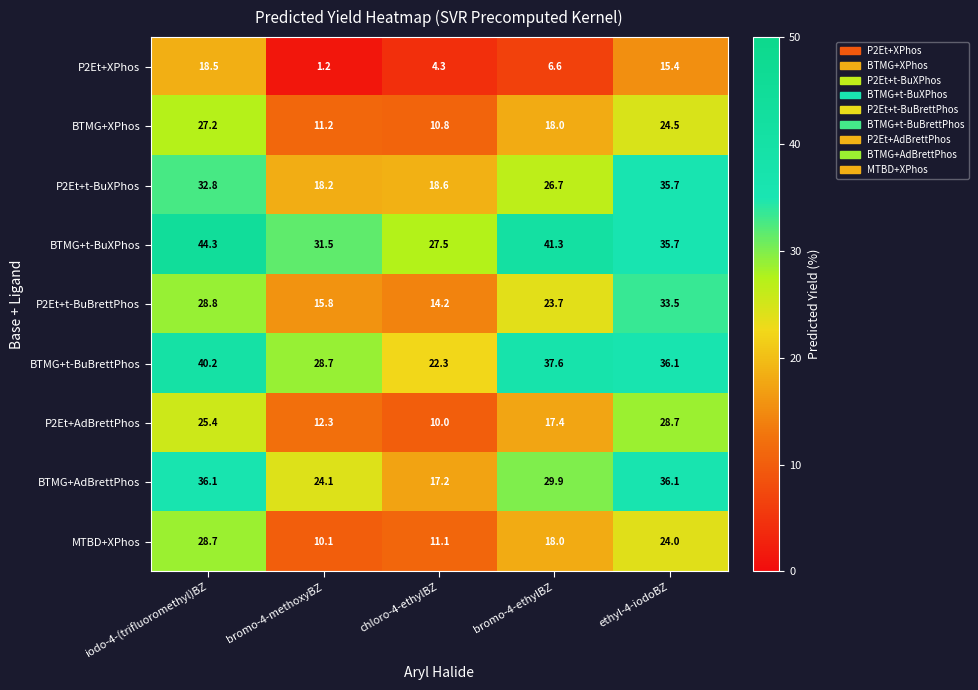

What is the sum of the P2Et+AdBrettPhos values at bromo-4-ethylBZ and chloro-4-ethylBZ?

27.4